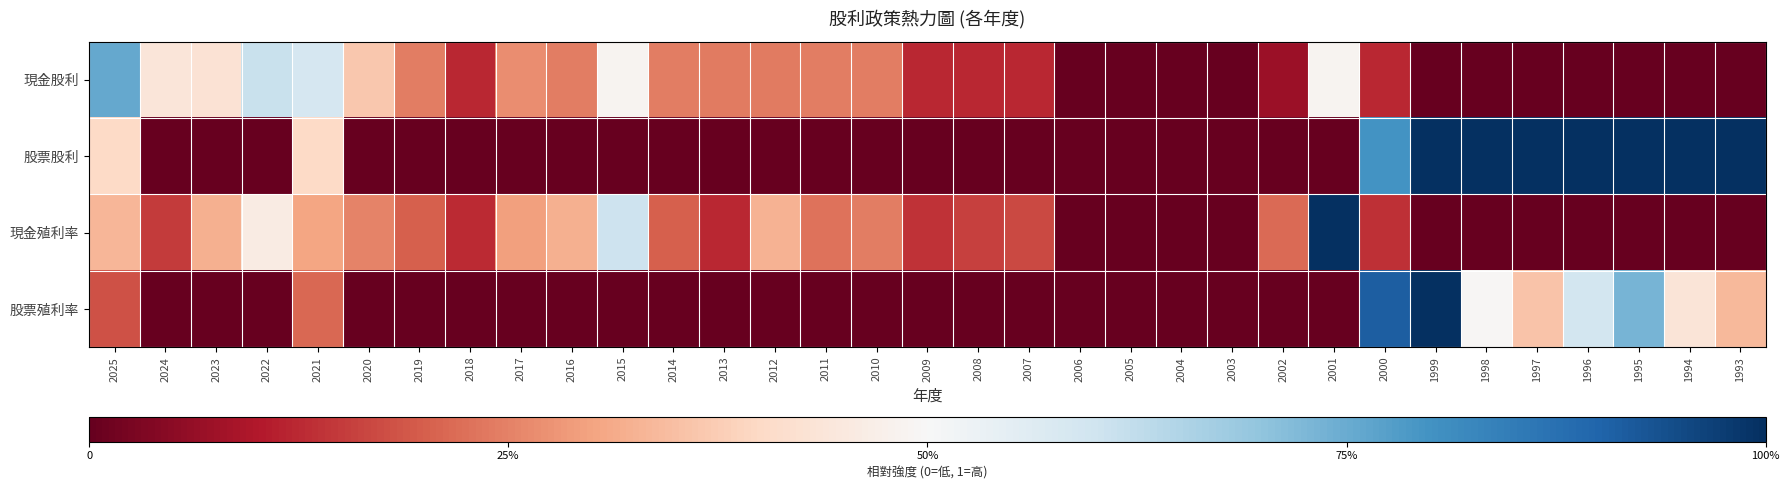

Which series has the largest range (max minus min)?

股票股利